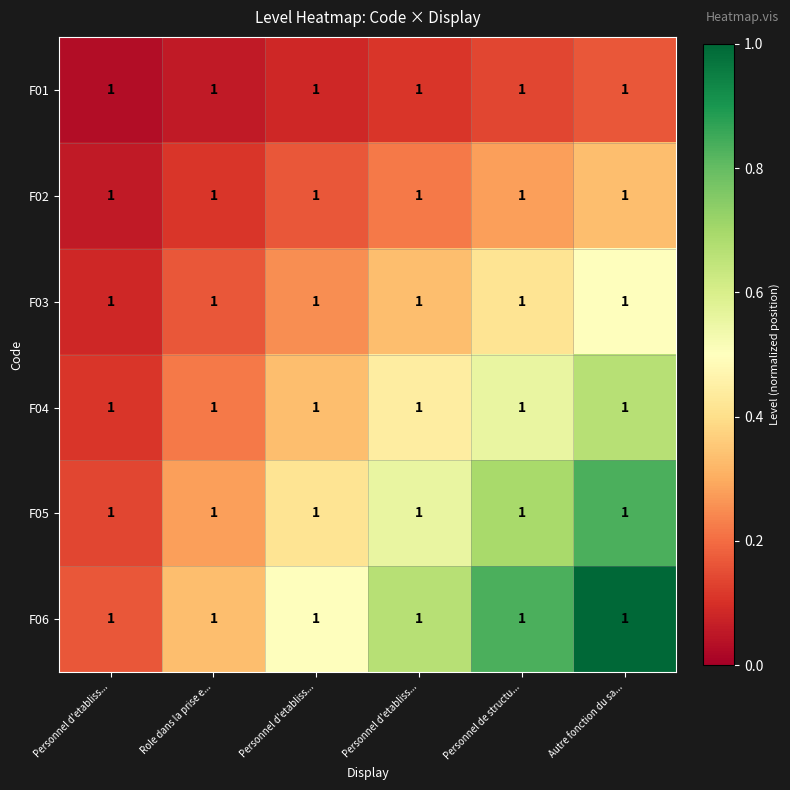

Rank the series at Personnel de structu... from highest to lowest value.

F06, F05, F04, F03, F02, F01